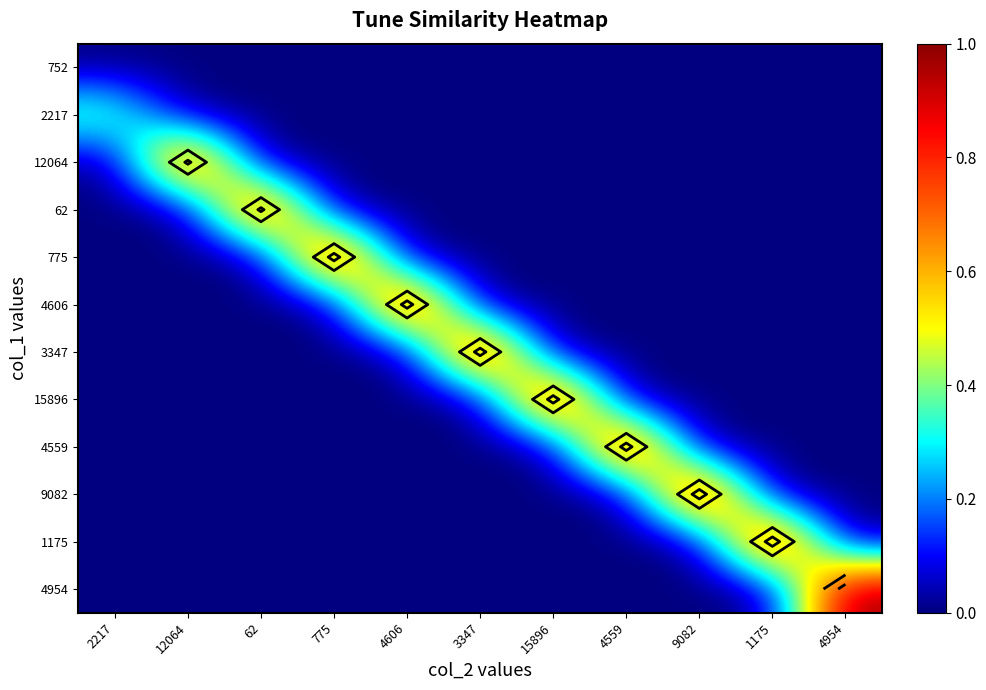

The 9082 series shows 0.0 at 4559. True or false?

True